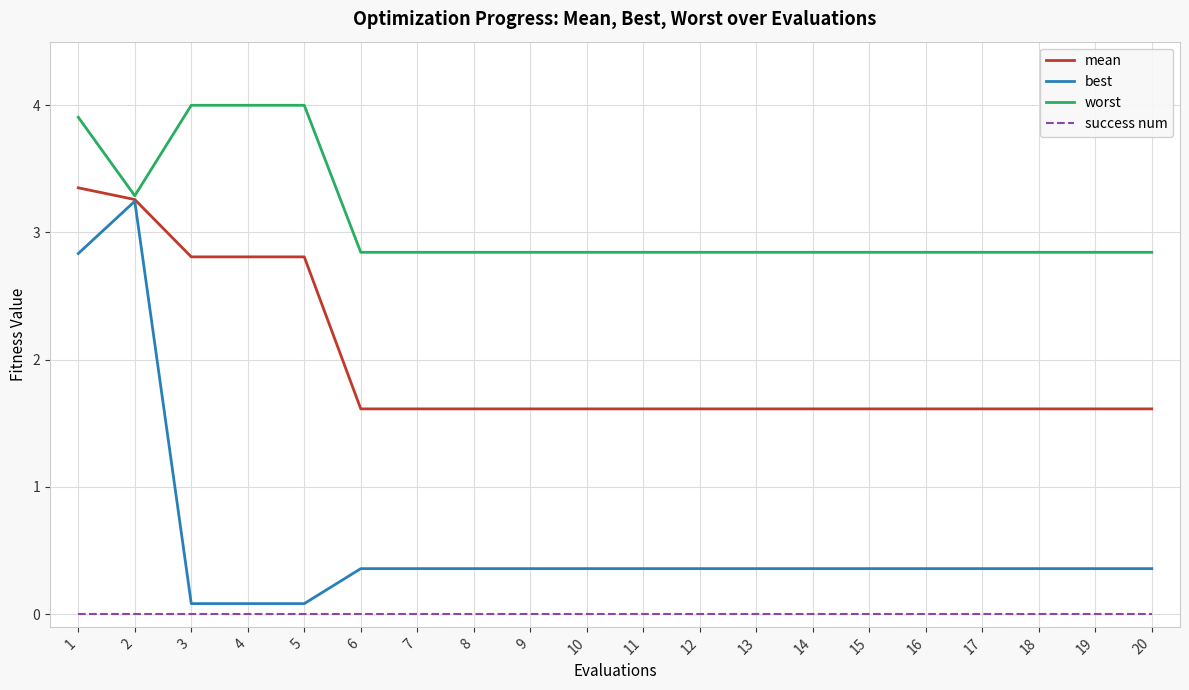

What is the difference between the highest and lowest values at 1?

3.9